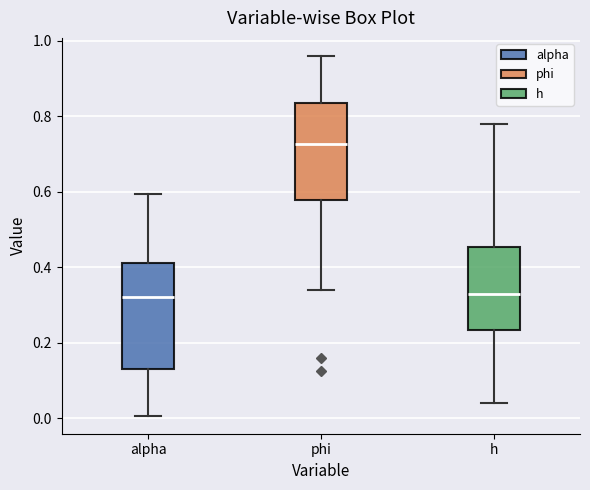

Reading left to right, read every box against the y-axis: the position of its median line, the range the box covers, and the ends of its whiskers. The values are not printed on the chart, so give them approximately, as read against the axis.

alpha: median 0.32, box 0.14 to 0.42, whiskers 0.00 to 0.60
phi: median 0.72, box 0.58 to 0.84, whiskers 0.34 to 0.96
h: median 0.32, box 0.24 to 0.46, whiskers 0.04 to 0.78